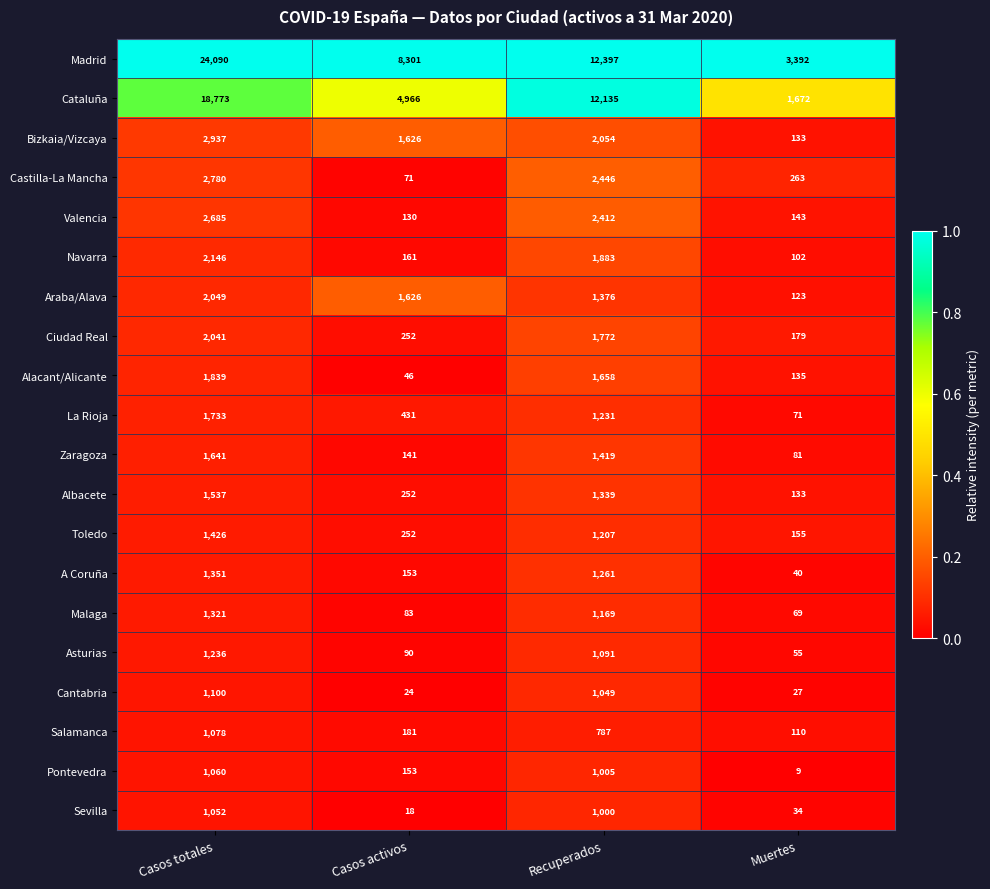

The Asturias series shows 1749 at Recuperados. True or false?

False